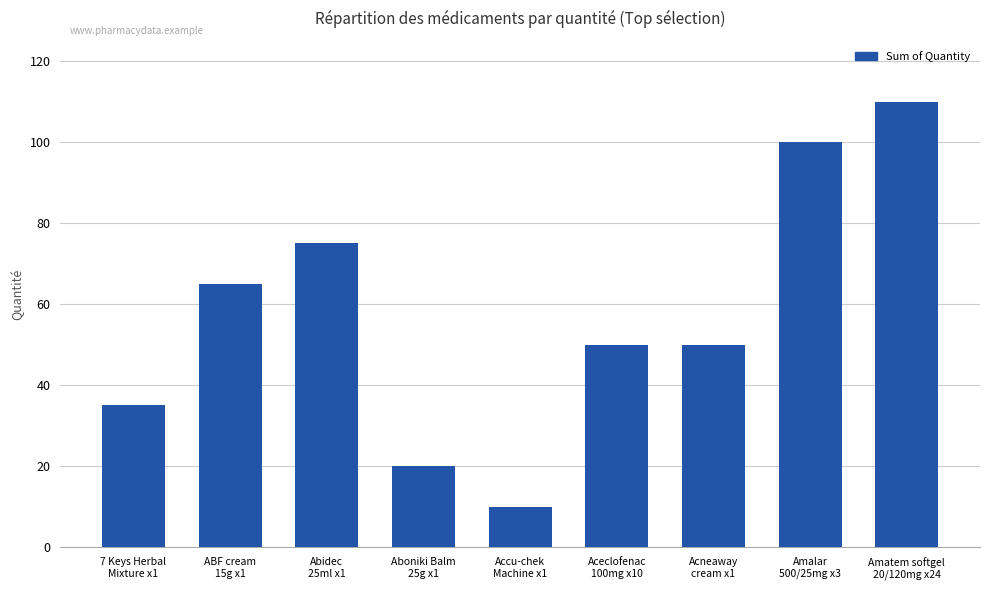

Count the number of categories in the chart.

9